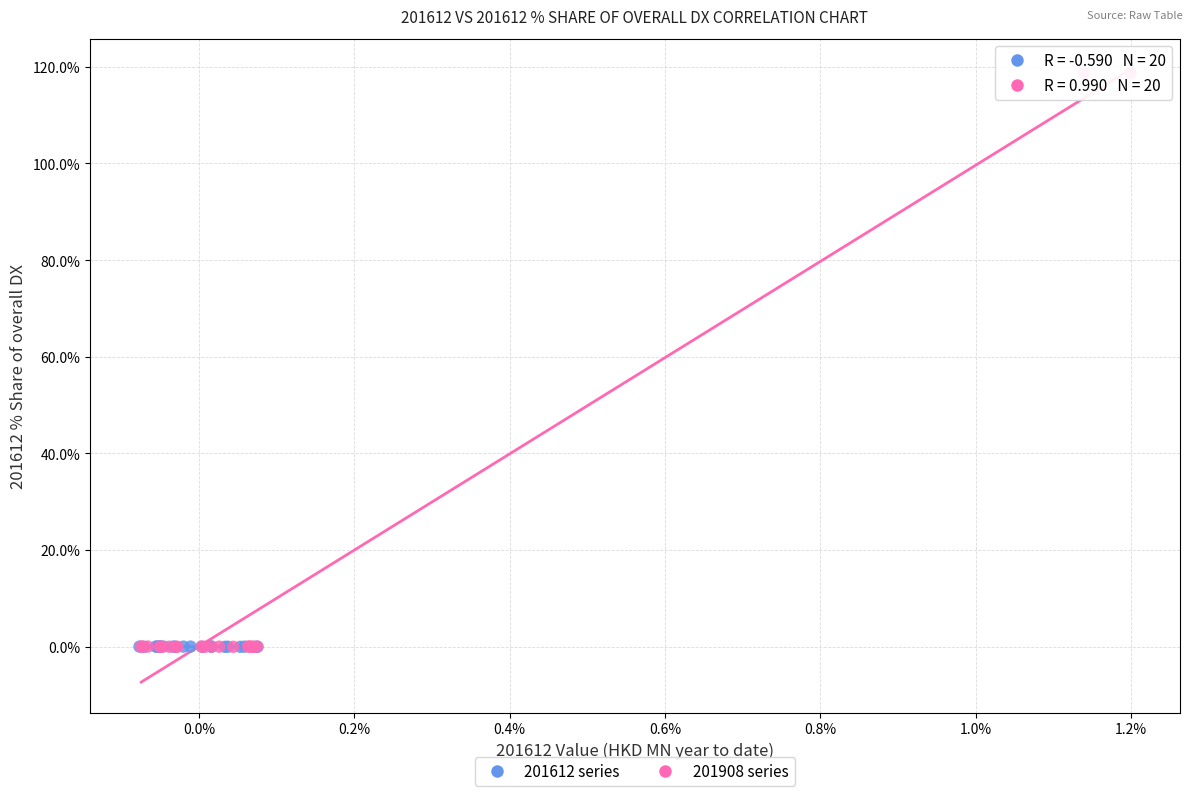

What are all the series names shown in the legend?

201612 series, 201908 series